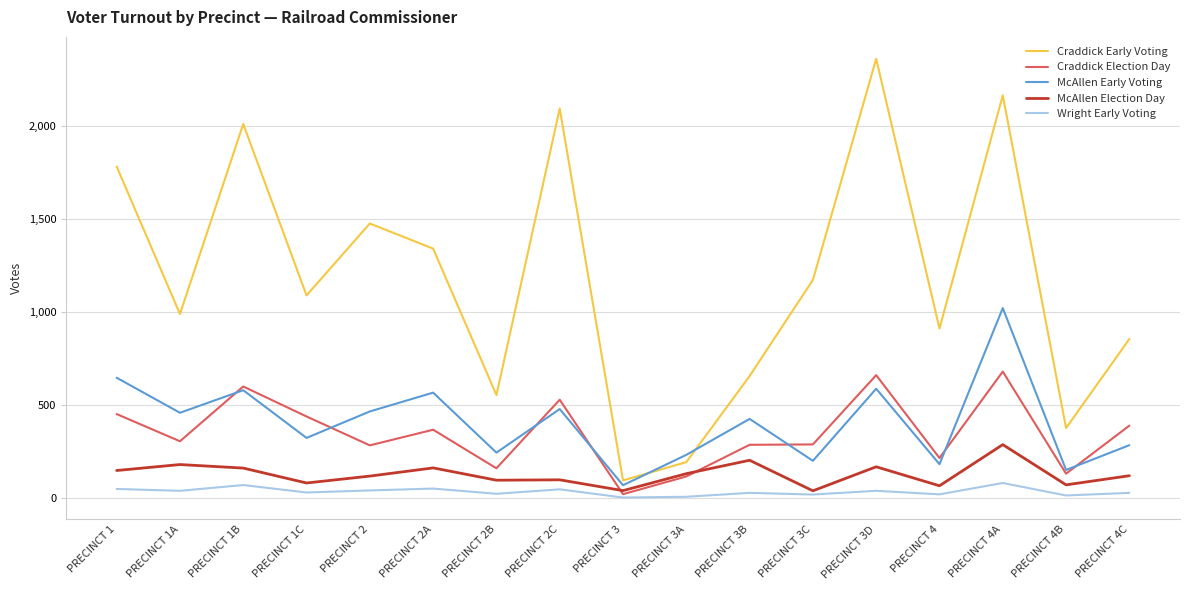

What position from the left is PRECINCT 1B?

3